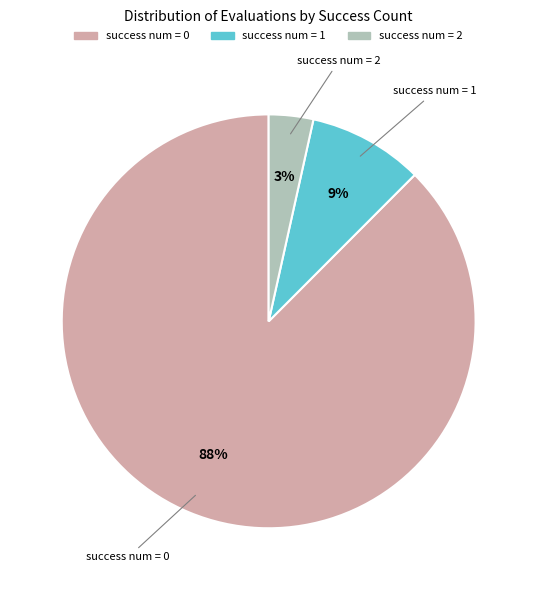

How many slices are in this pie chart?

3